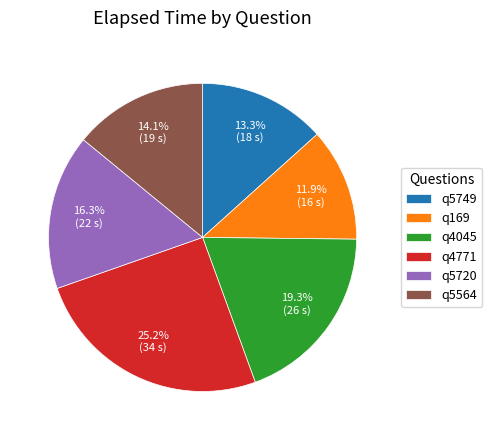

Approximately how many times larger is the value at q5749 compared to q4045?

0.7